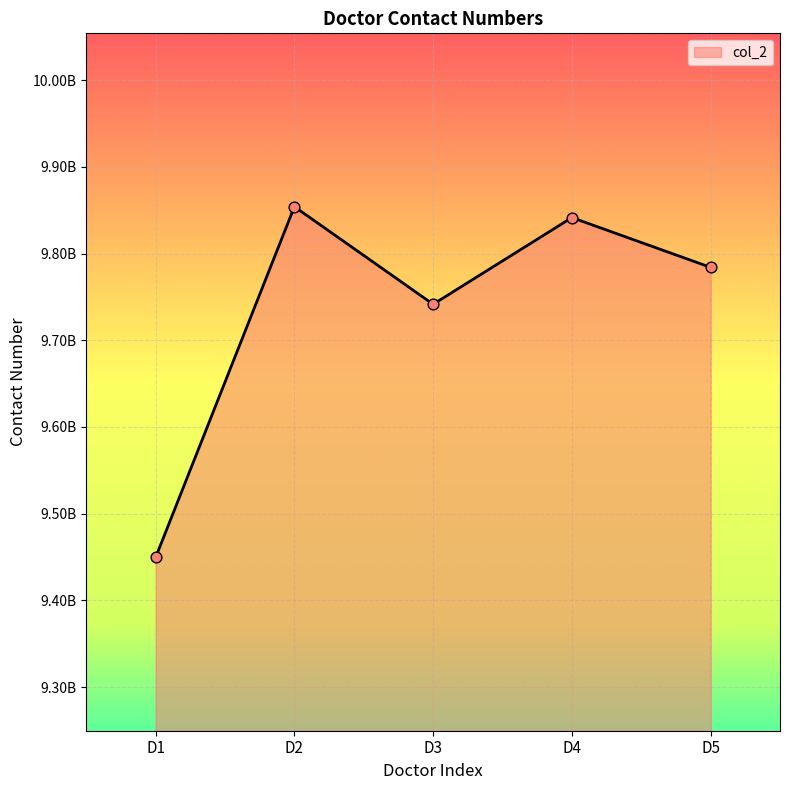

What is the ratio of the value at D3 to the value at D1?

1.0